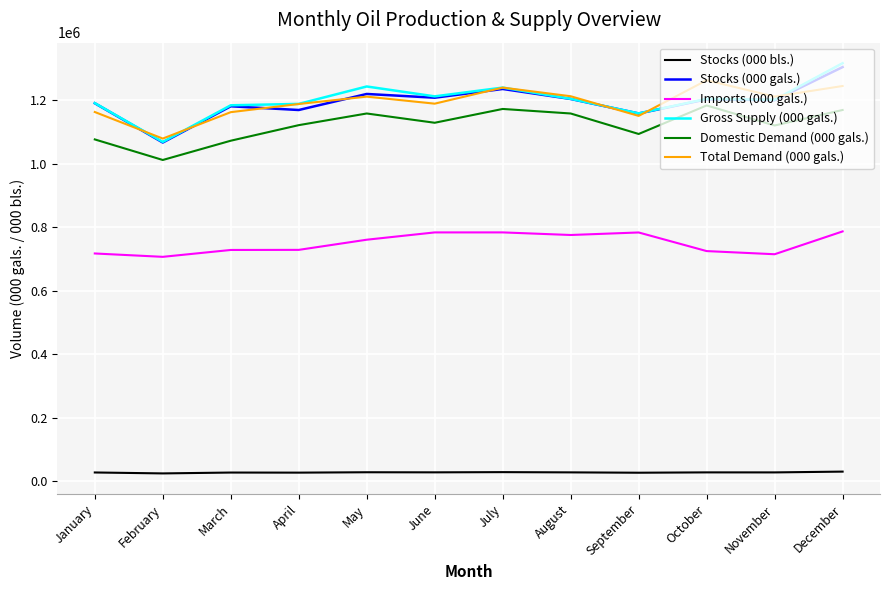

True or false: Imports (000 gals.) and Total Demand (000 gals.) cross at least once.

False